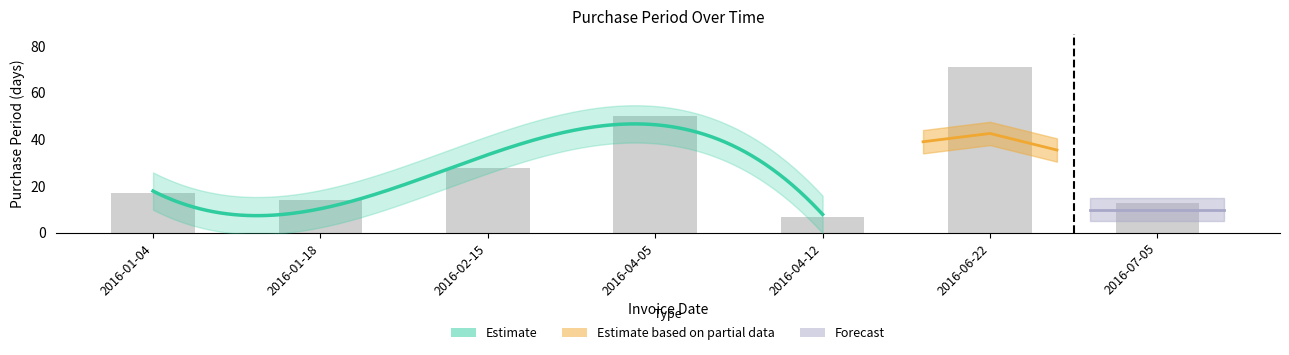

Reading left to right, transcribe all the data shown in this chart.

2016-01-04=17	2016-01-18=14	2016-02-15=28	2016-04-05=50	2016-04-12=7	2016-06-22=71	2016-07-05=13